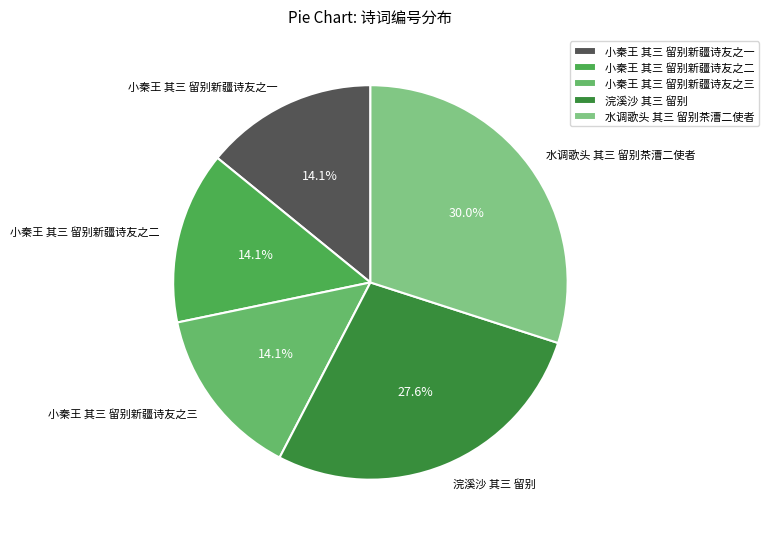

How many segments does this pie chart have?

5